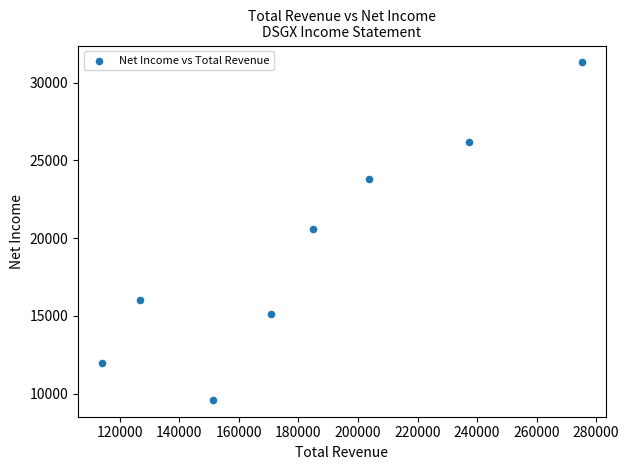

What is the average Y value?

19325